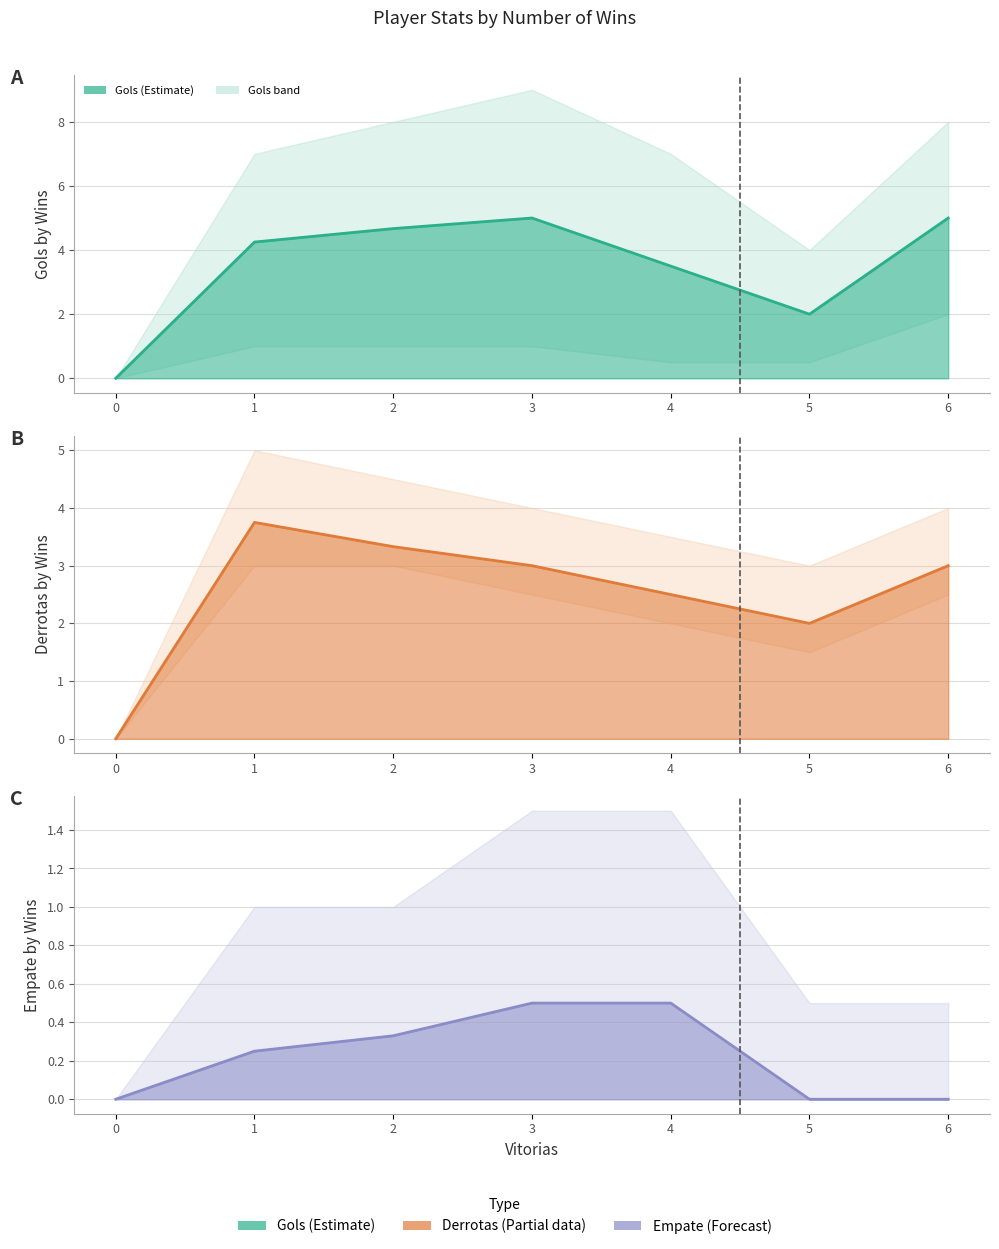

True or false: Gols and Empate intersect in this chart.

False